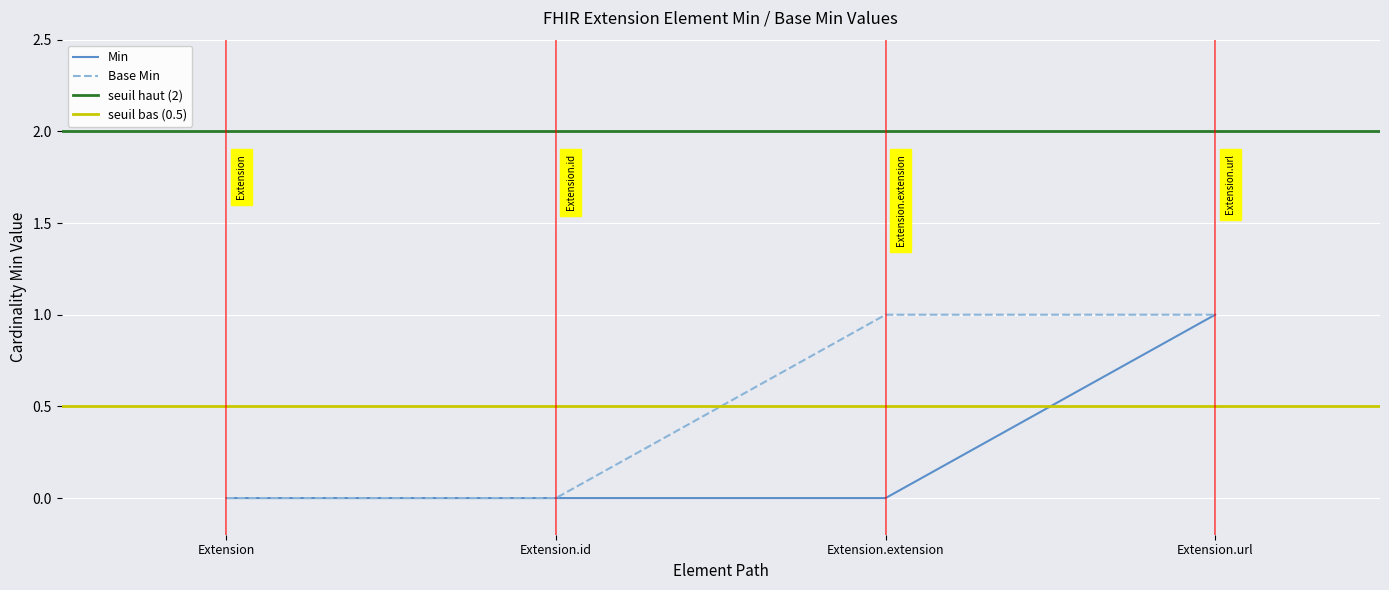

True or false: Base Min and Min cross at least once.

False